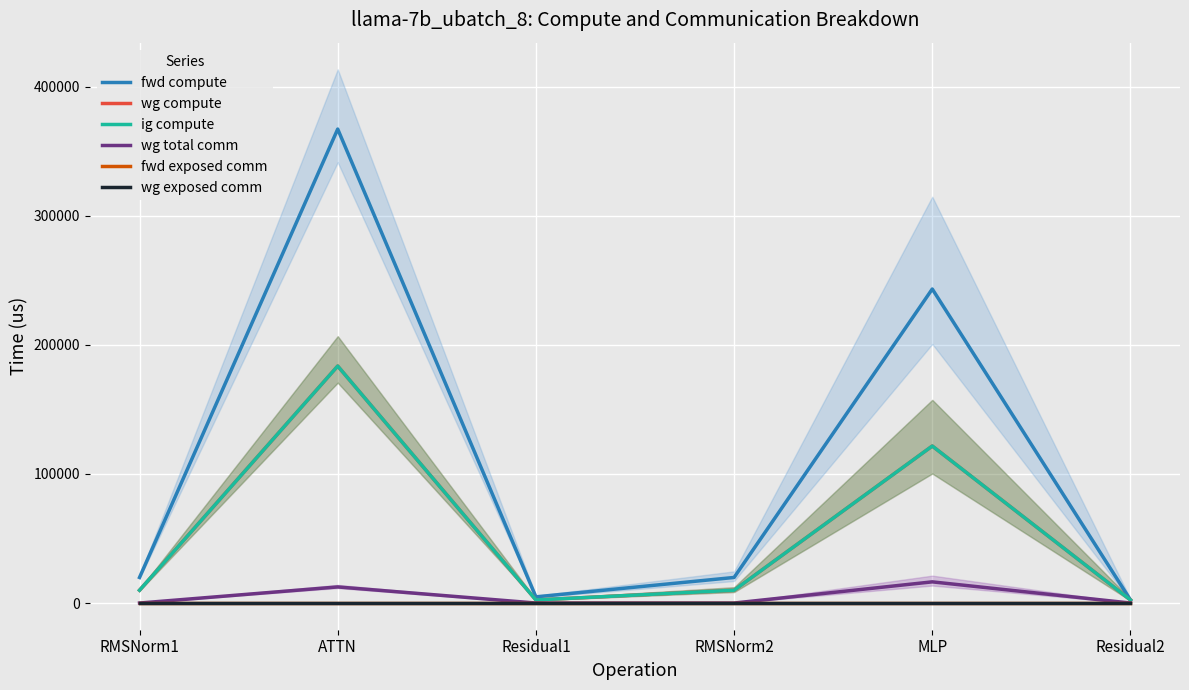

What is the highest value of the wg total comm series?

16404.1